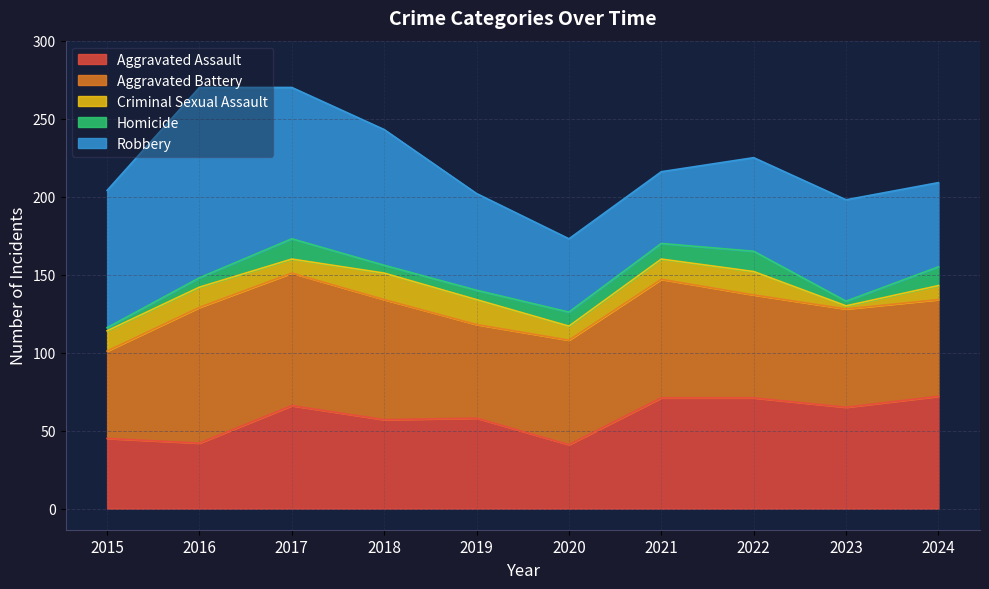

Between 2021 and 2024, which series saw the biggest shift?

Aggravated Battery